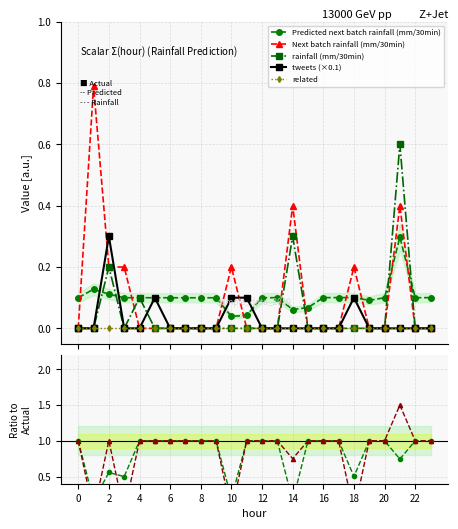

At 12, list the series in order from smallest to largest.

Next batch rainfall (mm/30min), rainfall (mm/30min), tweets, Predicted next batch rainfall (mm/30min)